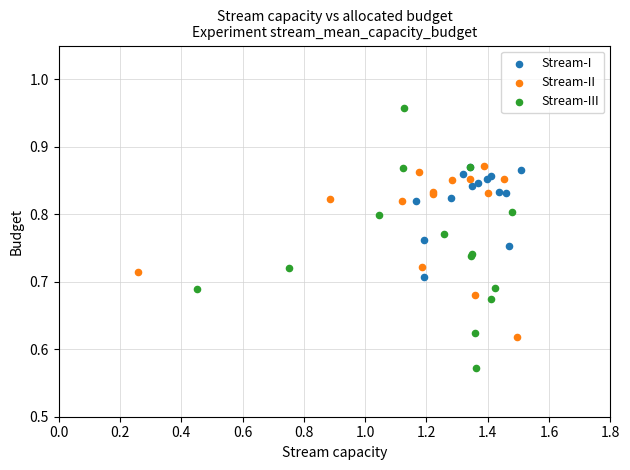

Which series reaches the minimum Y coordinate?

Stream-III